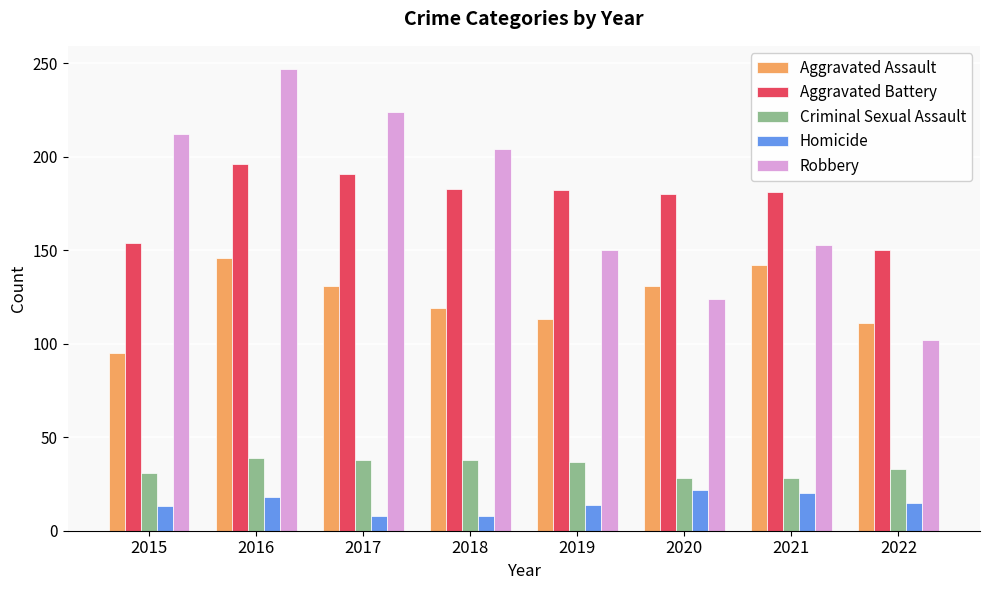

What is the maximum value shown in the chart?

247